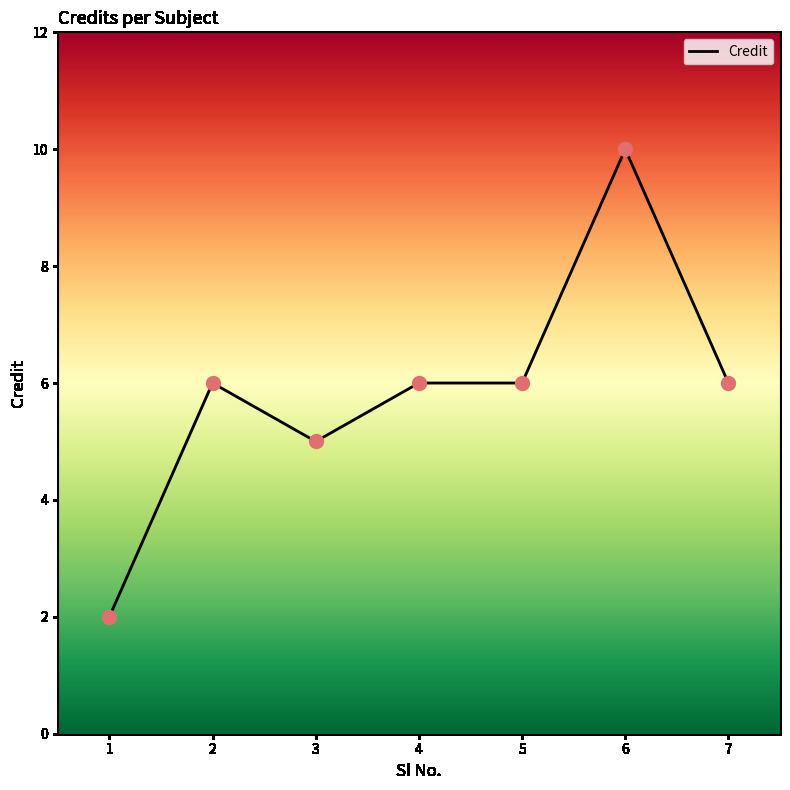

Between 1 and 6, which is larger?

6